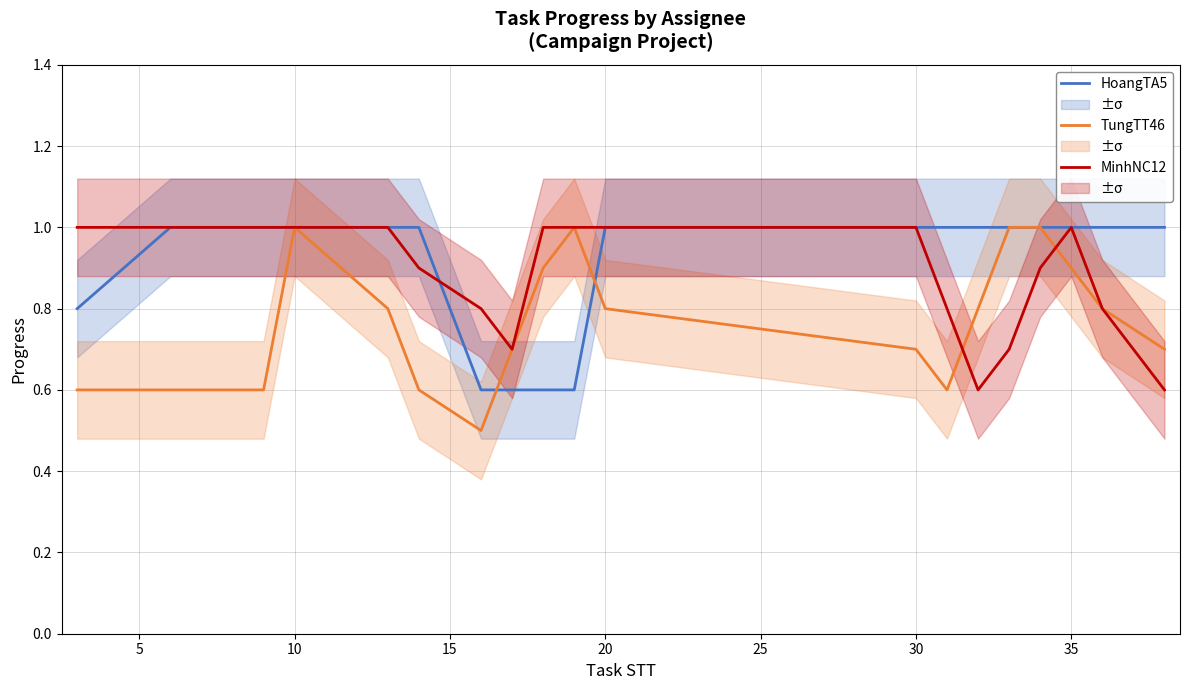

Which series has the widest spread of values?

TungTT46